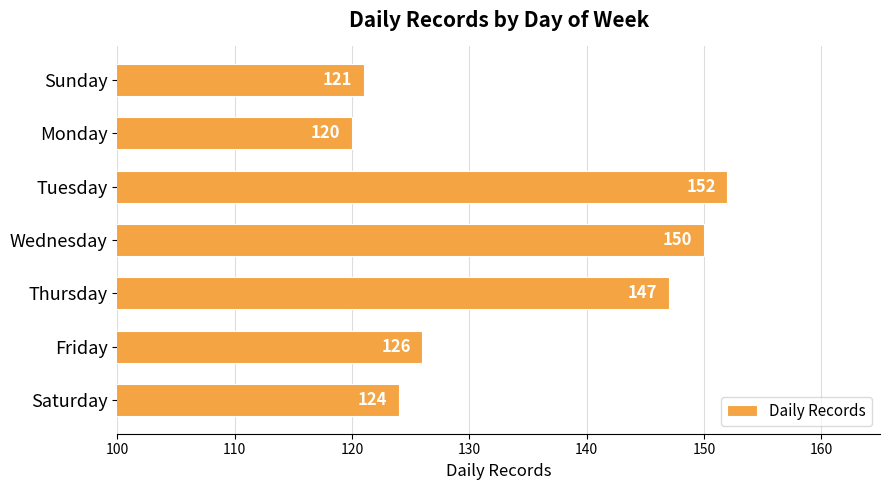

What is the minimum value shown in the chart?

120